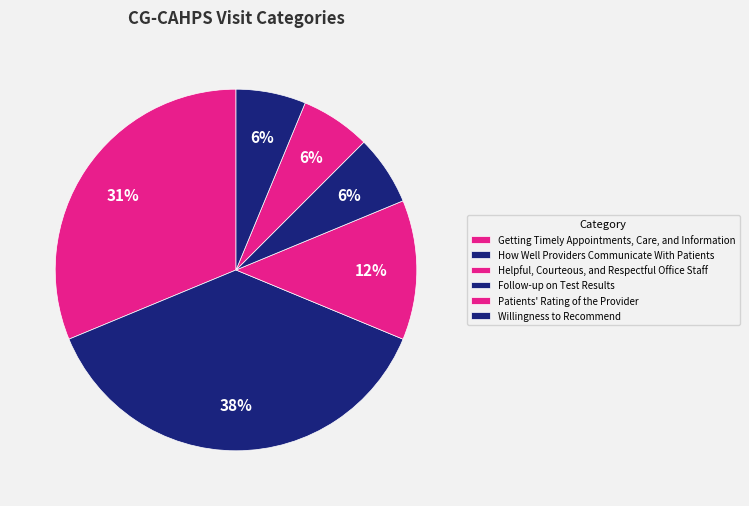

How many slices are in this pie chart?

6